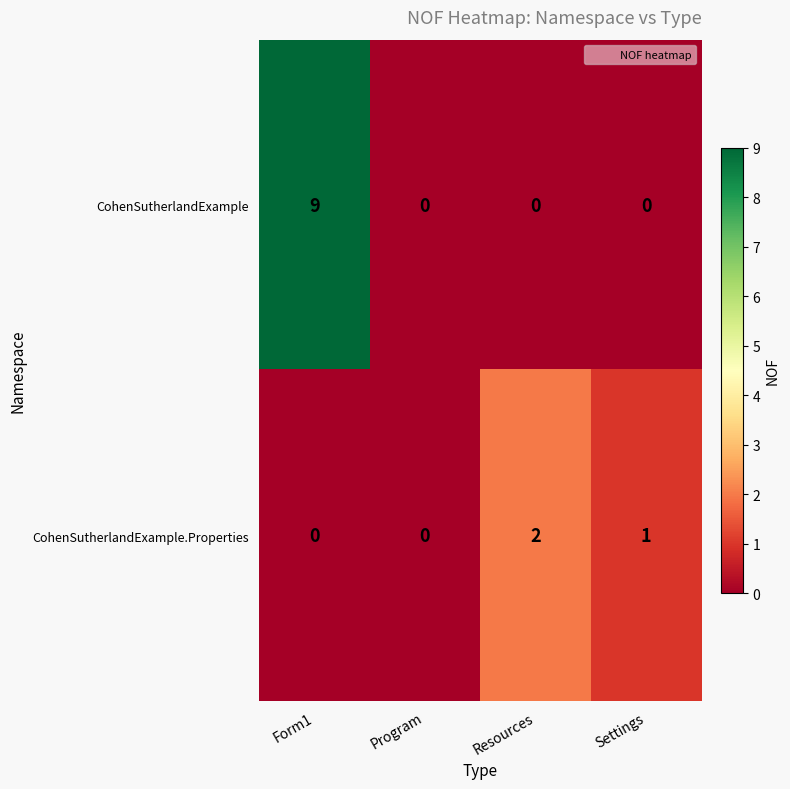

At which label does CohenSutherlandExample.Properties reach its peak?

Resources